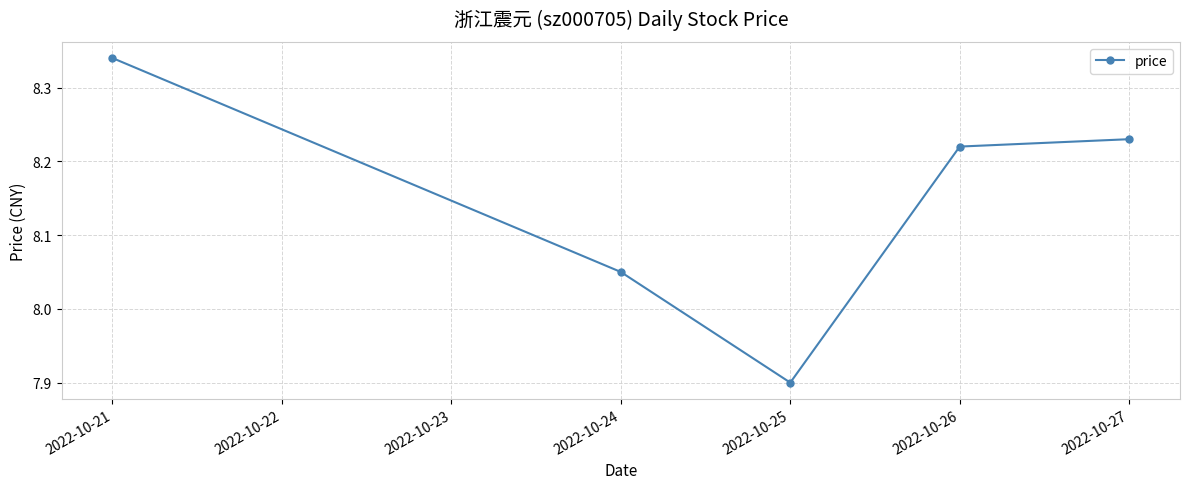

Is it true that the value at 2022-10-21 is 4.5?

False